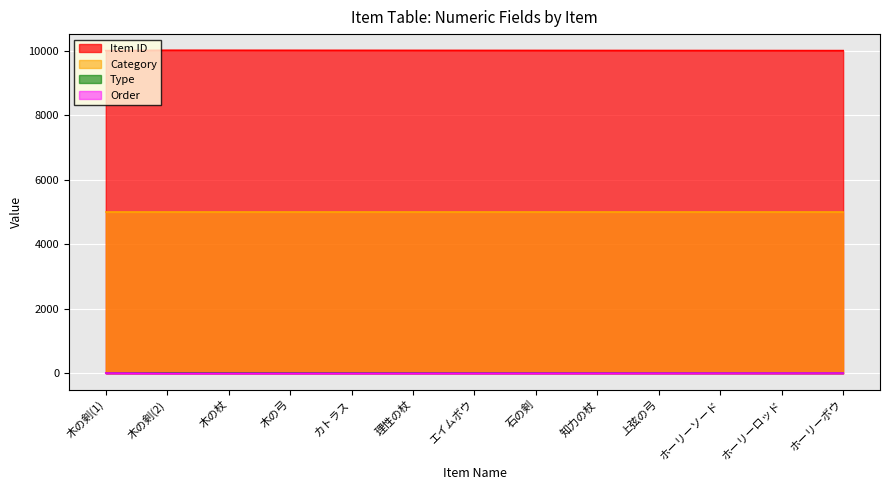

At which label is Item ID closest to 10007?

石の剣